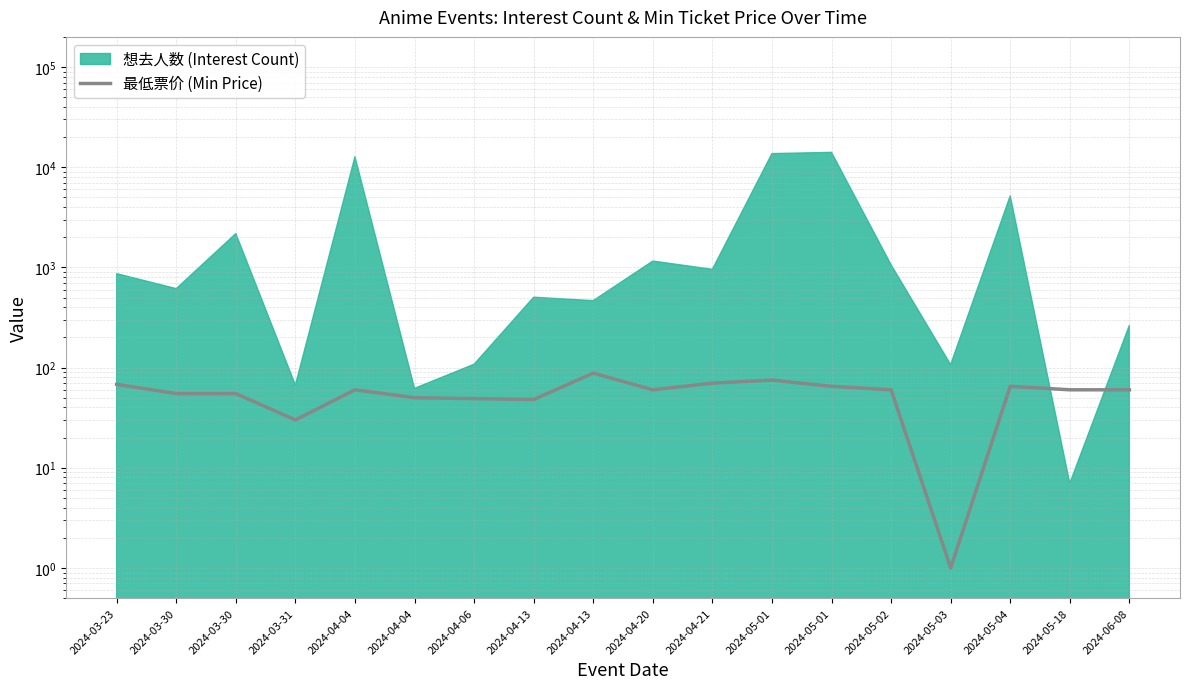

Which category has the lowest value across all series?

2024-05-03